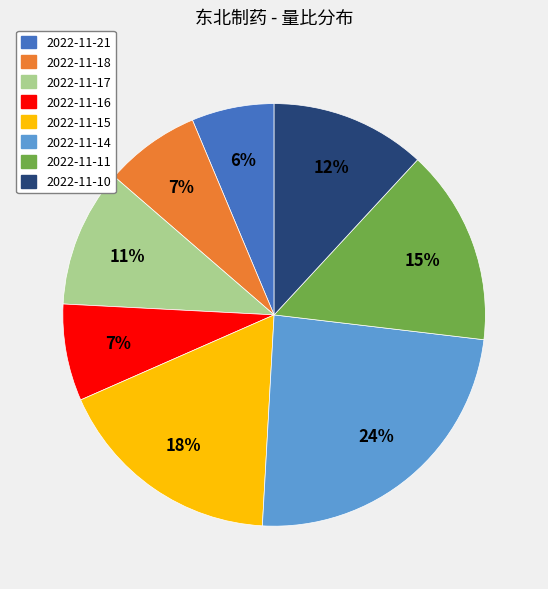

Is the sum of 2022-11-18 and 2022-11-11 greater than half?

No